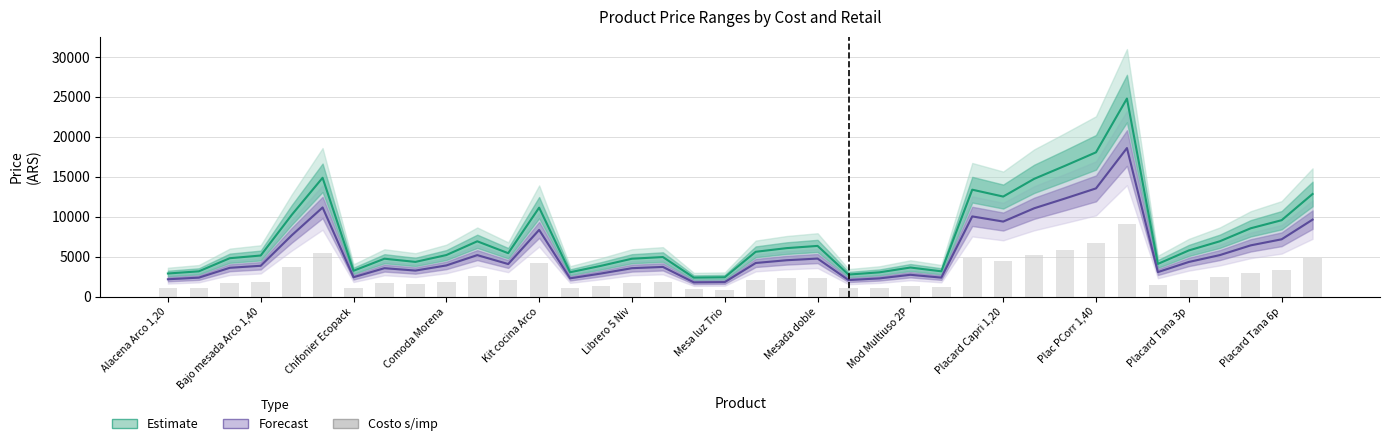

List the series in order of their overall mean, highest first.

Estimate, Forecast, Costo s/imp (bars)